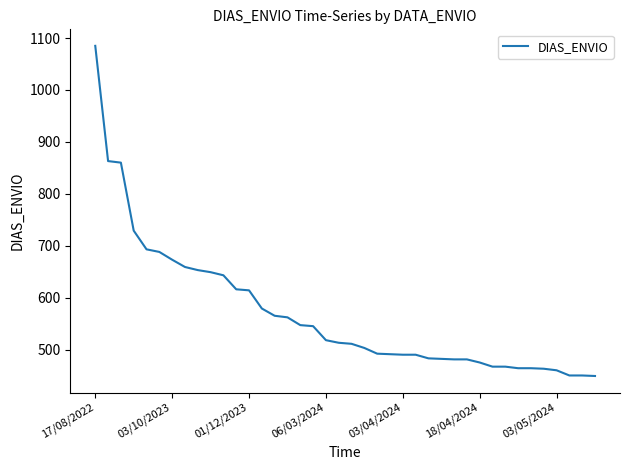

What is the sum of all values?

22767